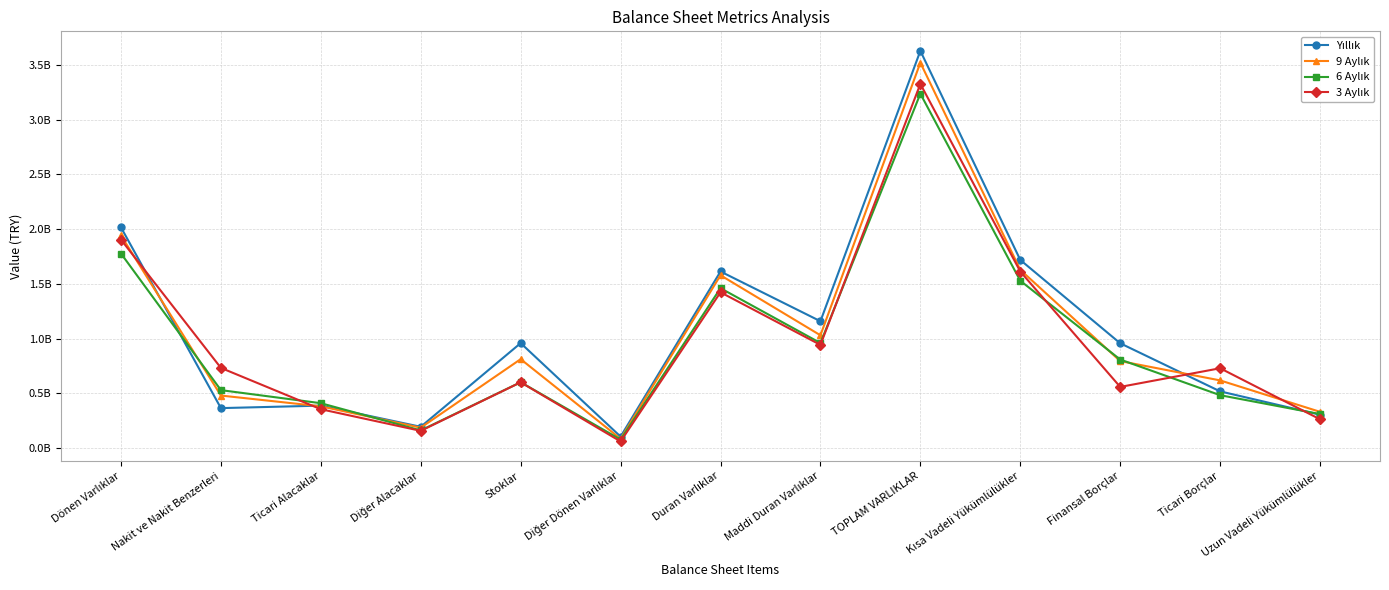

At which label is 6 Aylık closest to 1656624275?

Dönen Varlıklar